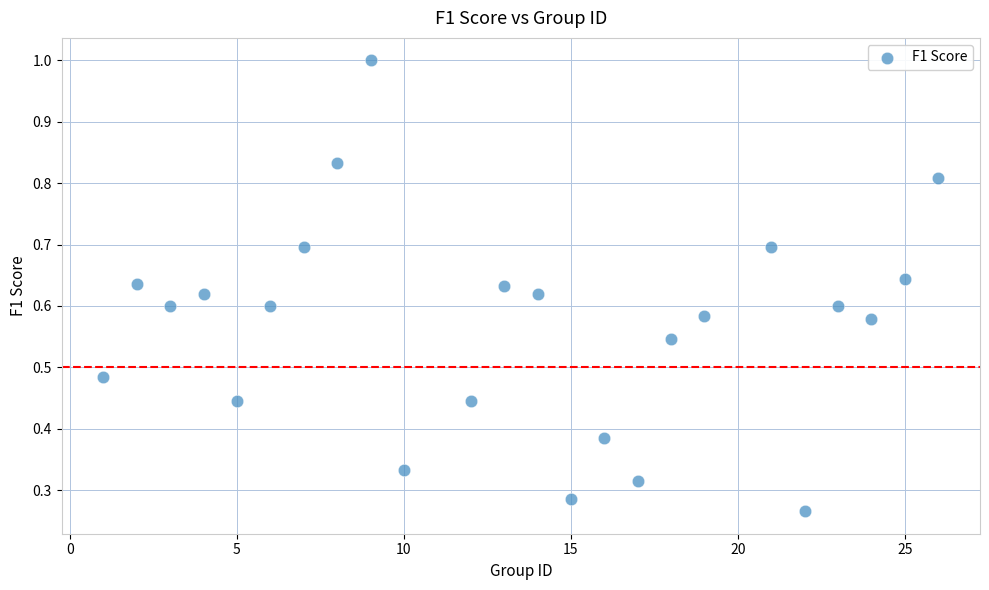

What is the range of Y values (max minus min)?

0.7